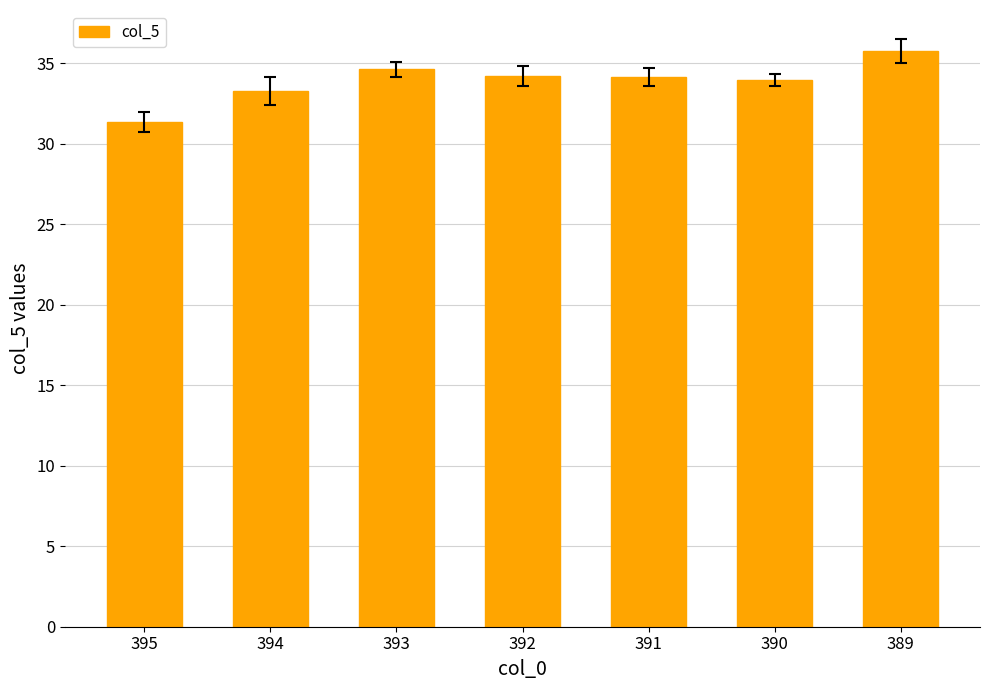

What is the greatest value displayed?

35.8